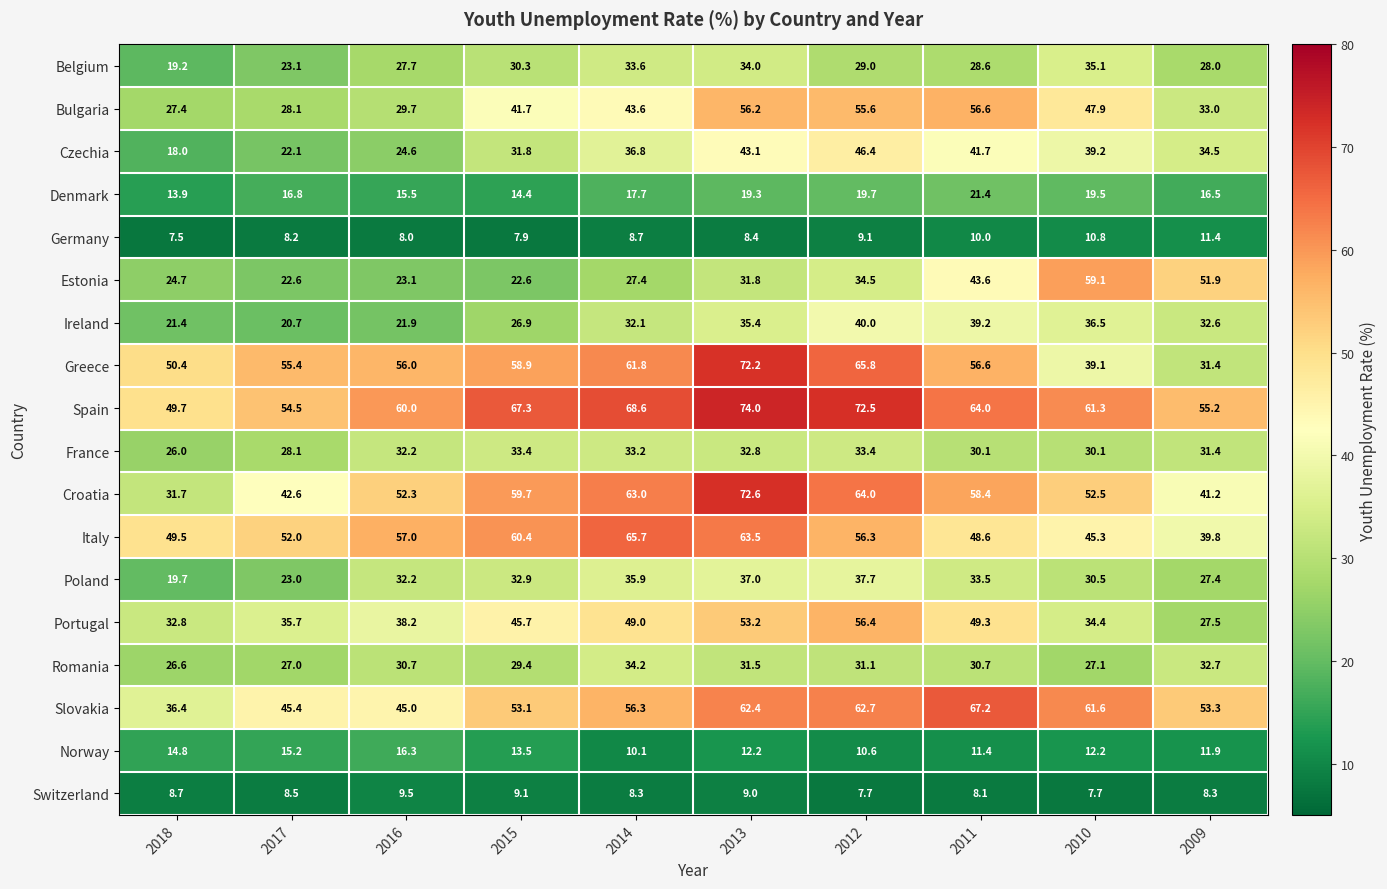

At how many categories does at least one series exceed 56?

7